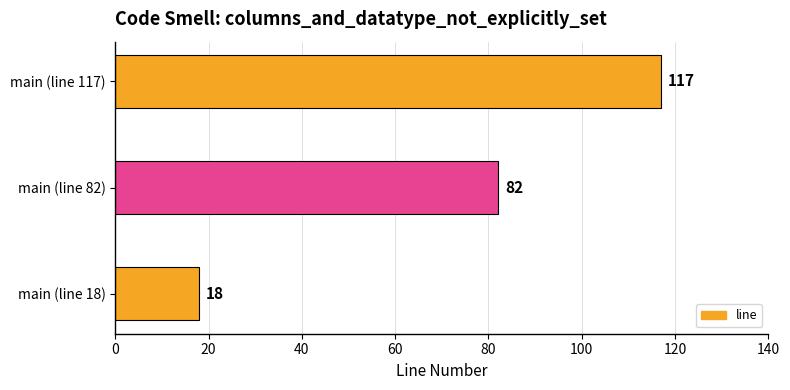

List the labels in order of value, smallest first.

main (line 18), main (line 82), main (line 117)